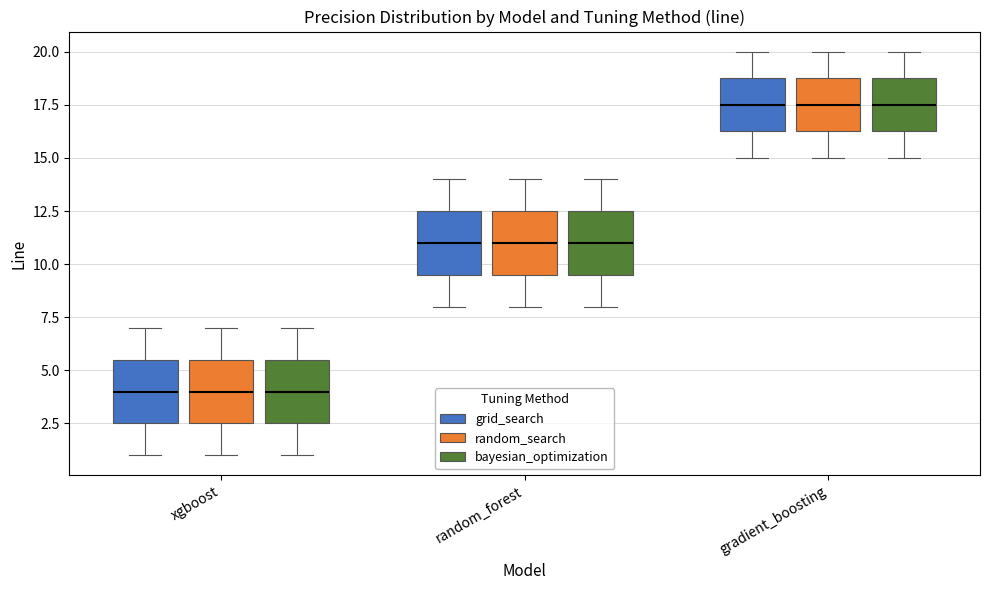

Reading left to right, read every box against the y-axis: the position of its median line, the range the box covers, and the ends of its whiskers. The values are not printed on the chart, so give them approximately, as read against the axis.

xgboost (grid_search): median 4.0, box 2.5 to 5.5, whiskers 1.0 to 7.0
xgboost (random_search): median 4.0, box 2.5 to 5.5, whiskers 1.0 to 7.0
xgboost (bayesian_optimization): median 4.0, box 2.5 to 5.5, whiskers 1.0 to 7.0
random_forest (grid_search): median 11.0, box 9.5 to 12.5, whiskers 8.0 to 14.0
random_forest (random_search): median 11.0, box 9.5 to 12.5, whiskers 8.0 to 14.0
random_forest (bayesian_optimization): median 11.0, box 9.5 to 12.5, whiskers 8.0 to 14.0
gradient_boosting (grid_search): median 17.5, box 16.5 to 19.0, whiskers 15.0 to 20.0
gradient_boosting (random_search): median 17.5, box 16.5 to 19.0, whiskers 15.0 to 20.0
gradient_boosting (bayesian_optimization): median 17.5, box 16.5 to 19.0, whiskers 15.0 to 20.0